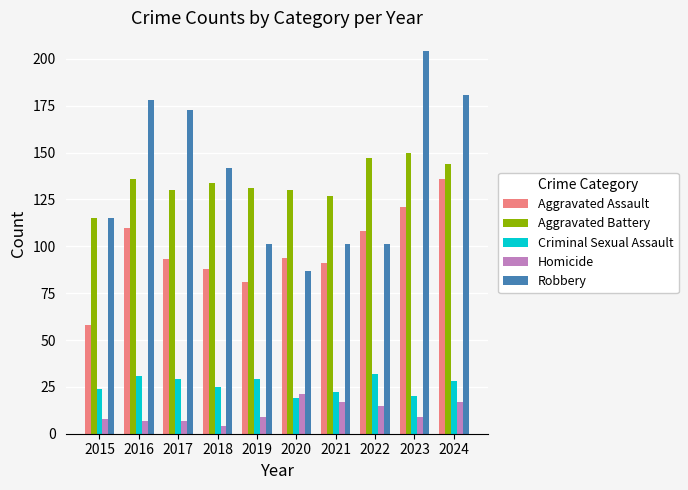

How many distinct data groups are displayed?

5